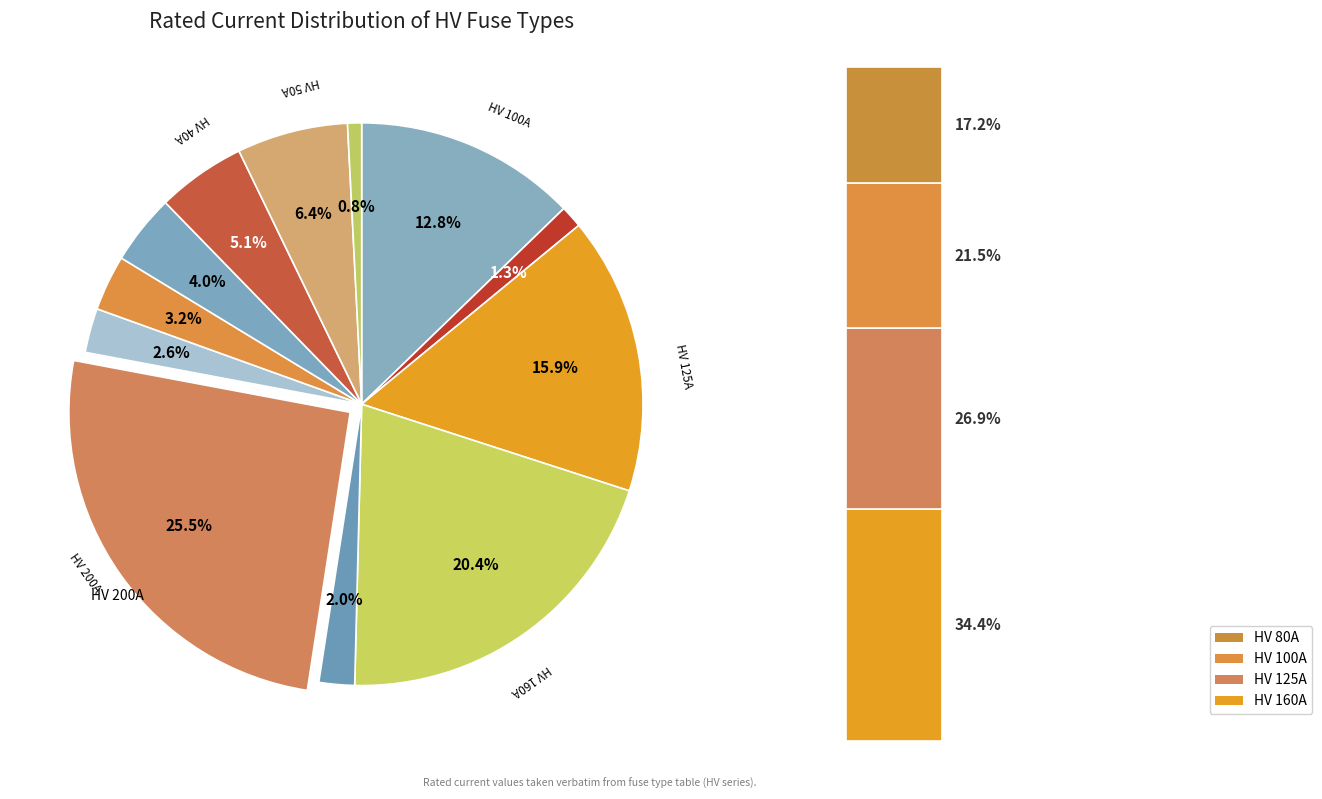

To the nearest percent, what is the combined percentage of HV 6.3A and HV 10A?

2%